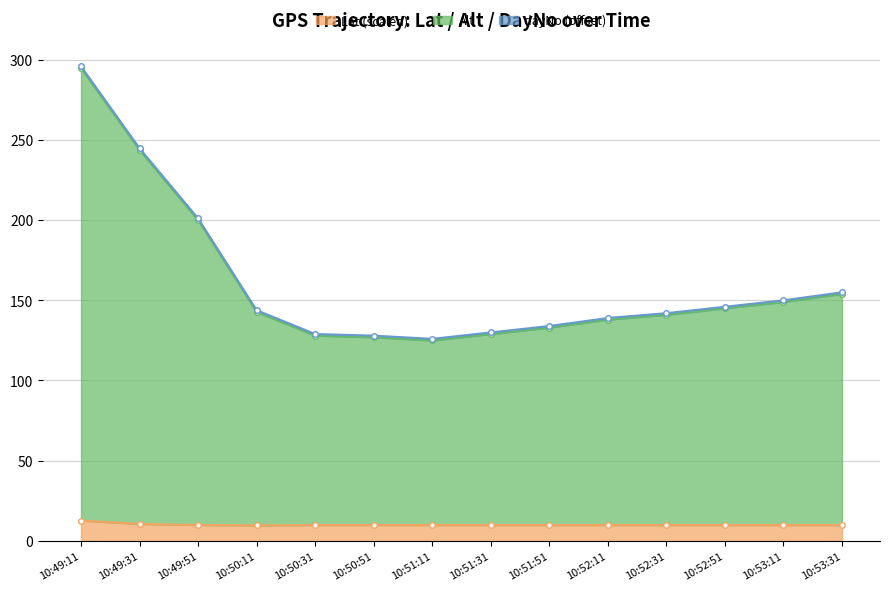

What is the value of the Lat (scaled) point at the 9th from the left?

9.9